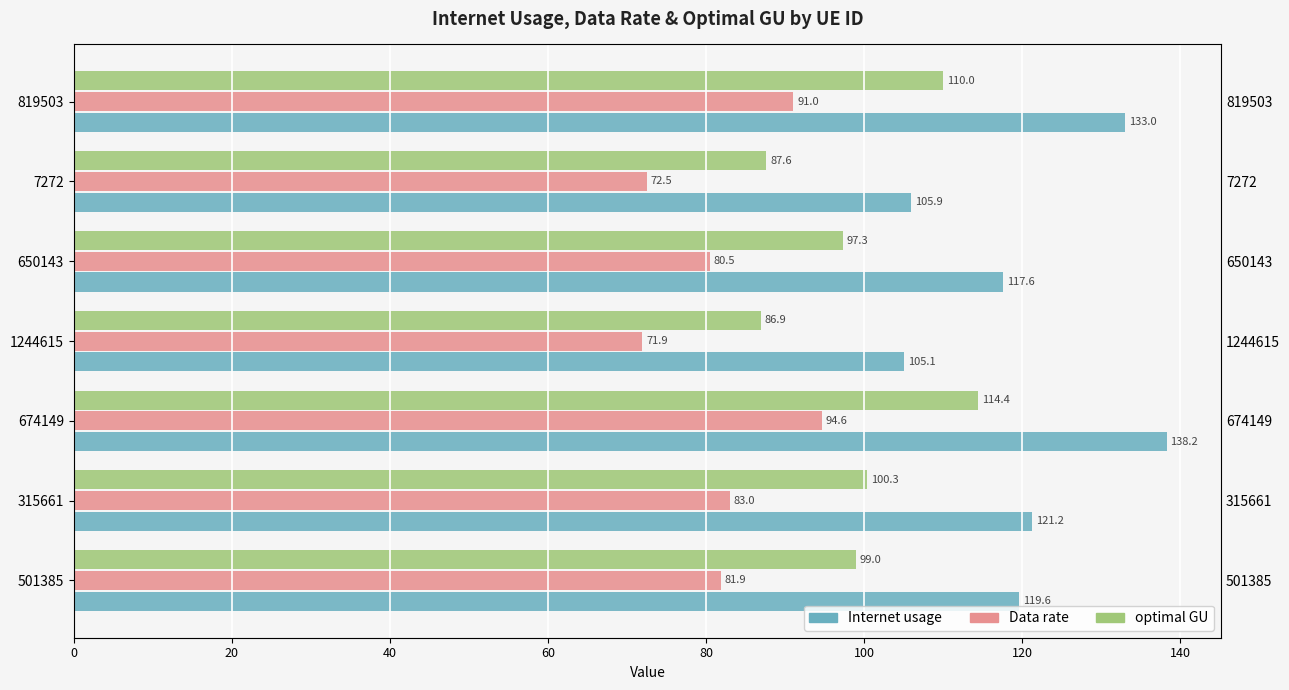

At how many categories does at least one series exceed 112?

5